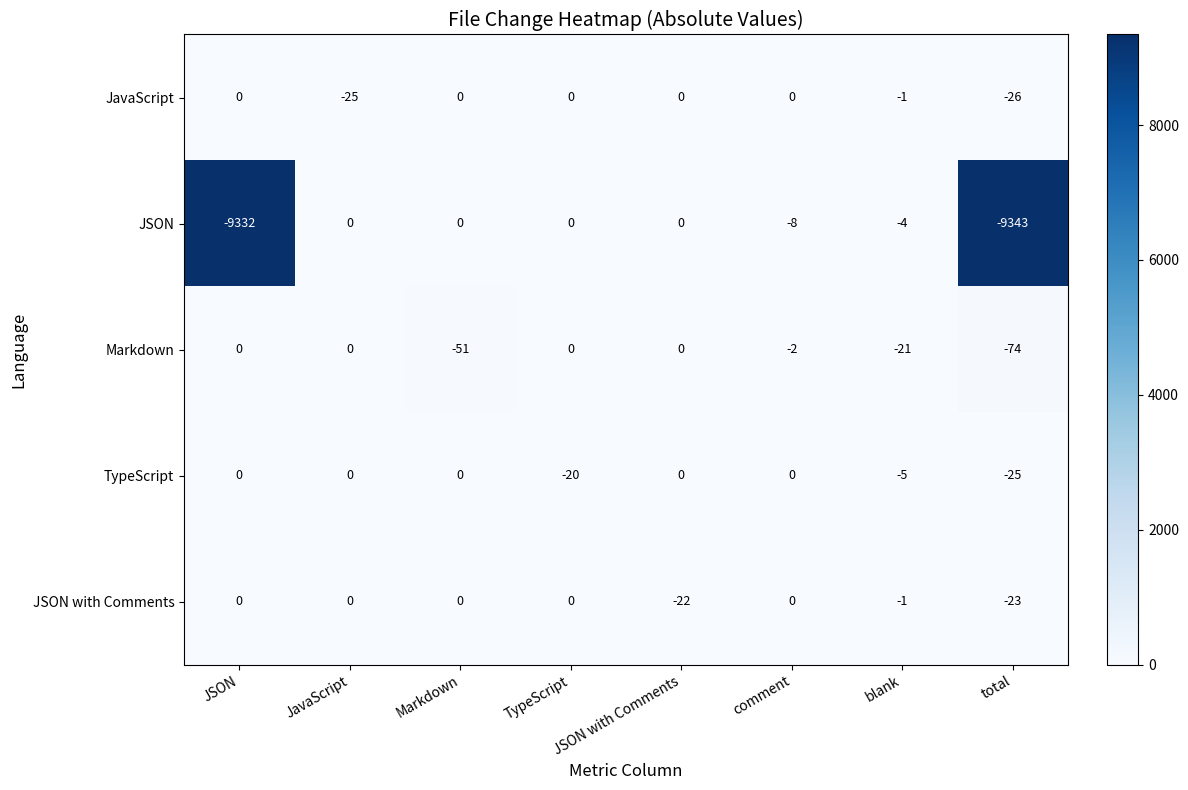

Which label corresponds to the smallest value in the chart?

total